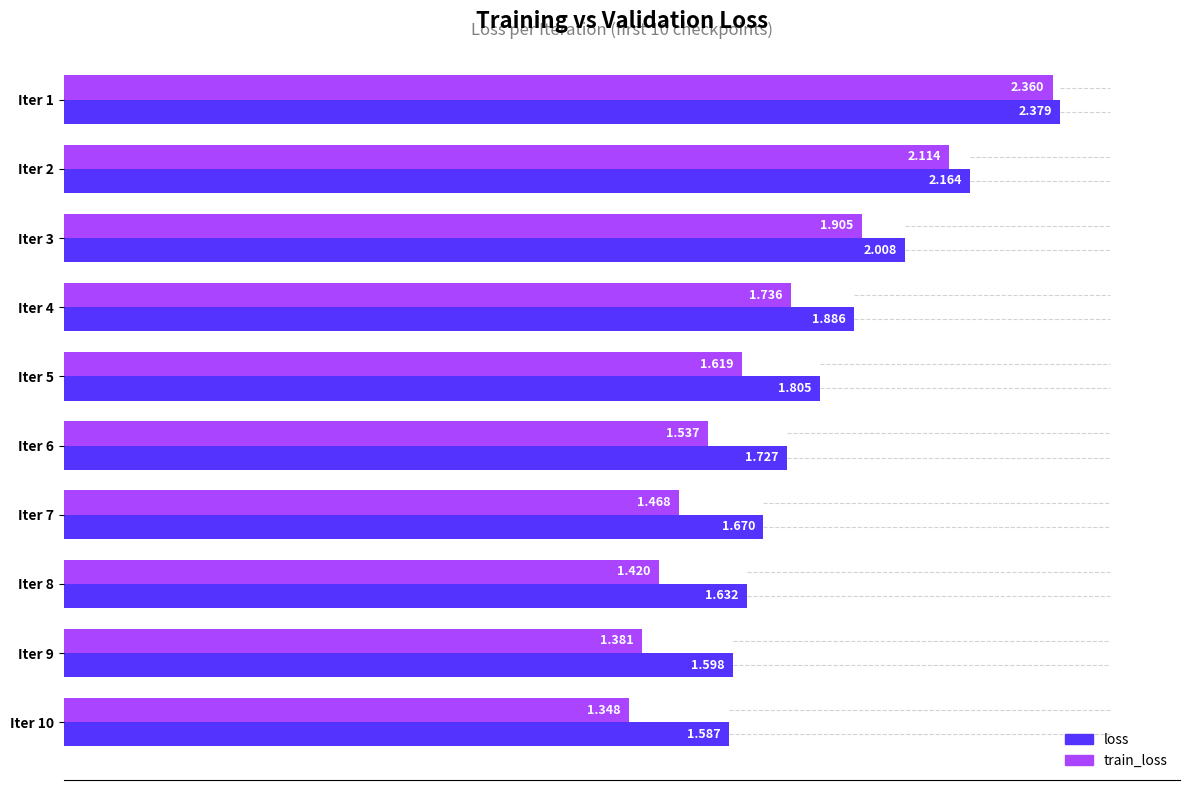

Which series has the largest total across all categories?

loss